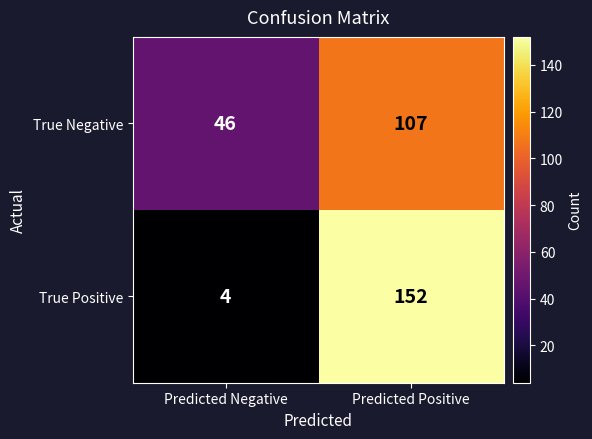

What is the maximum value shown in the chart?

152